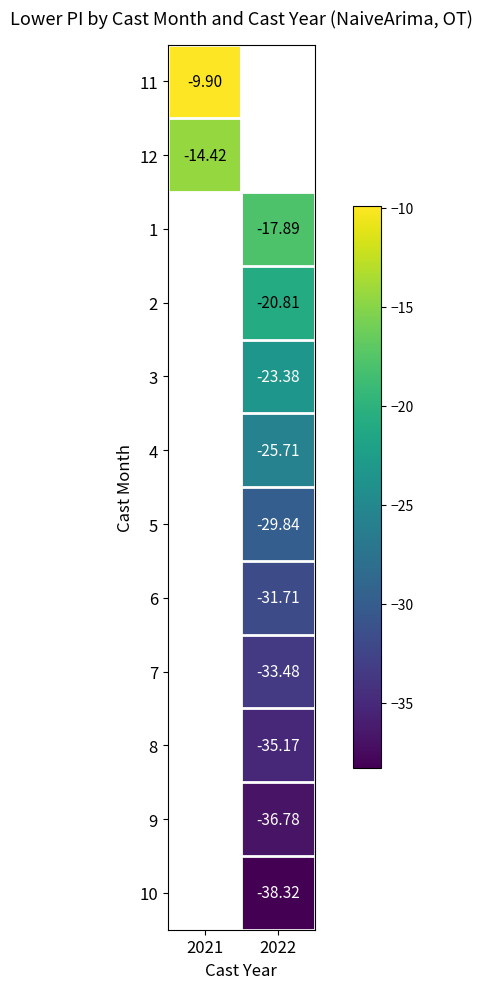

What is the smallest value displayed?

-38.3